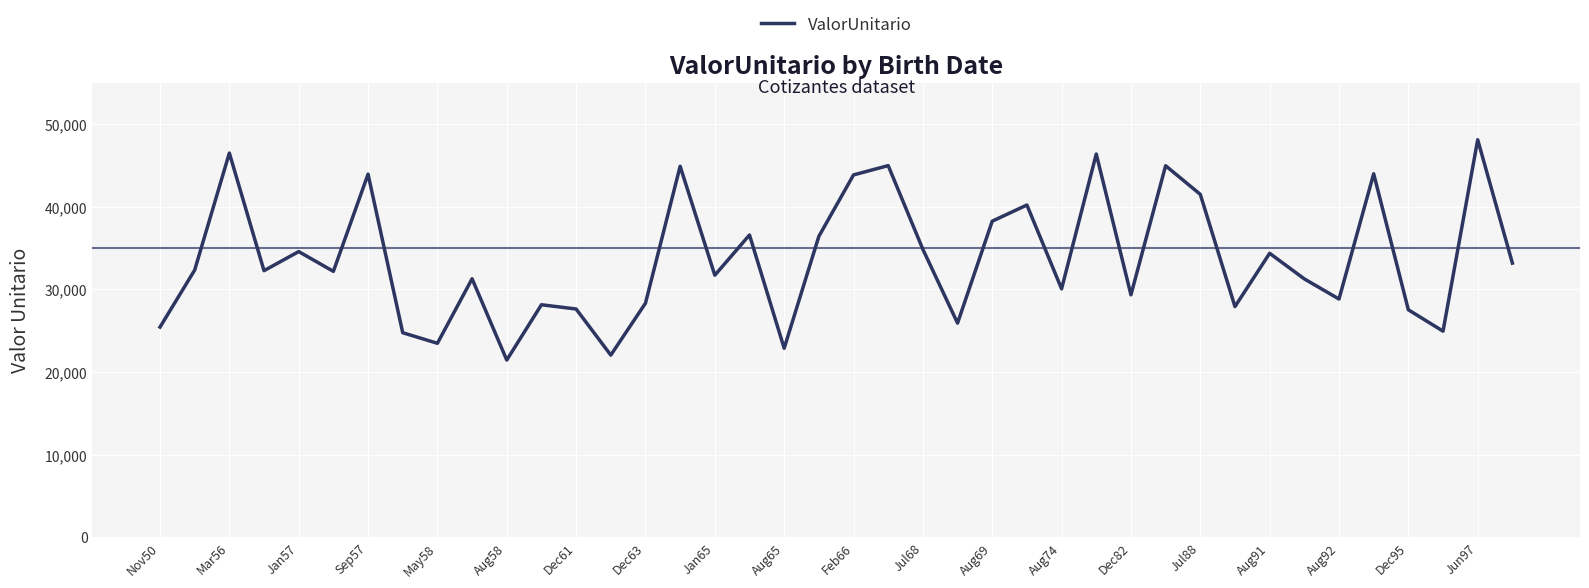

What is the difference between the maximum and minimum values?

26657.5